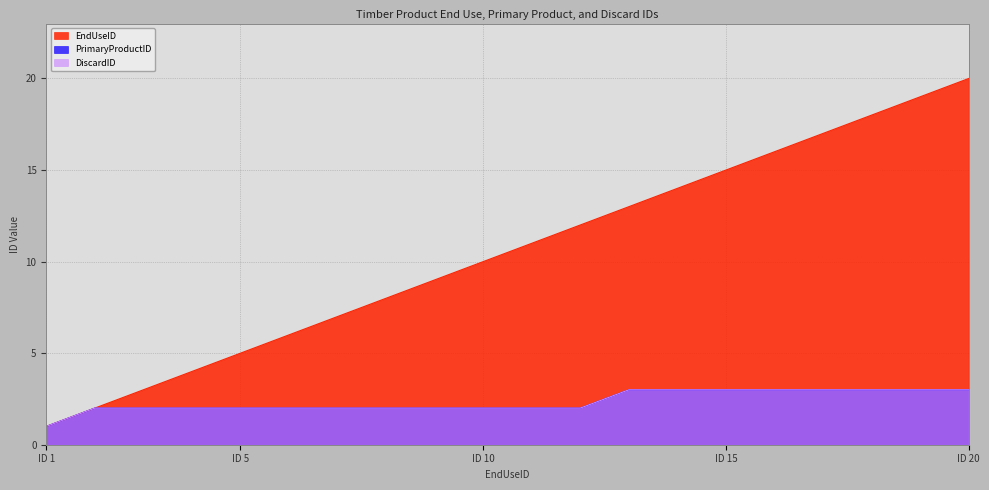

Which label corresponds to the smallest value in the chart?

ID 1